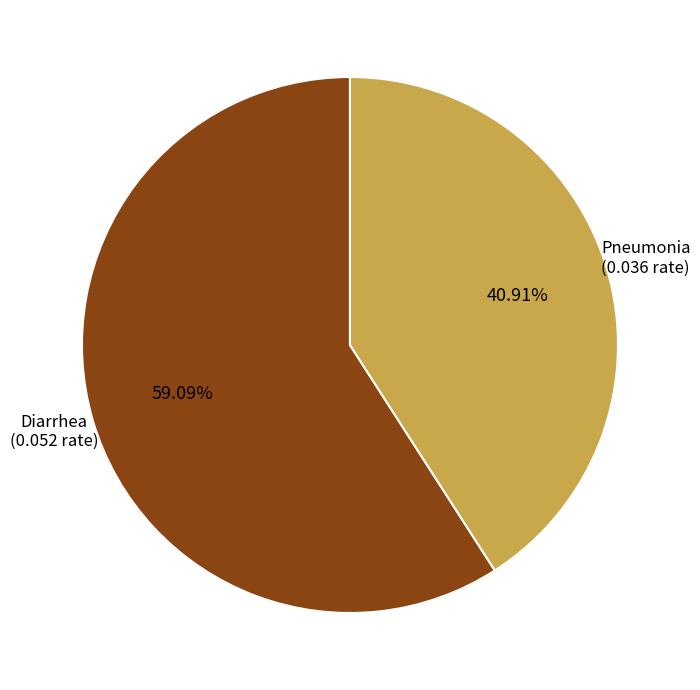

What is the largest slice in the pie chart?

Diarrhea